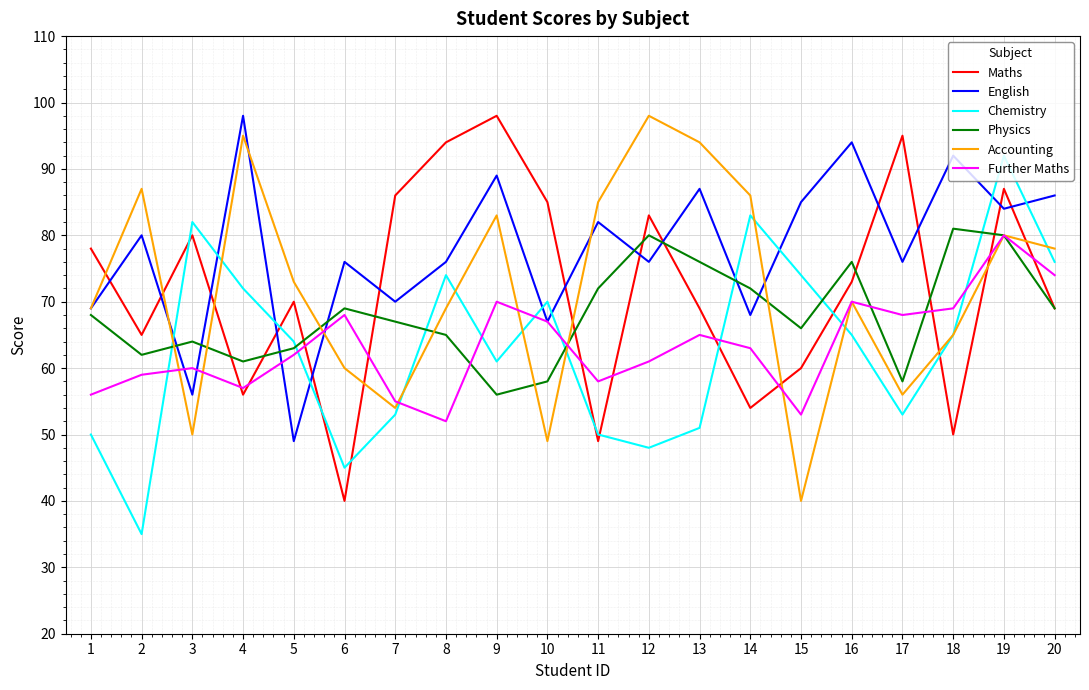

What is the difference between the second highest and minimum values in the Maths series?

55